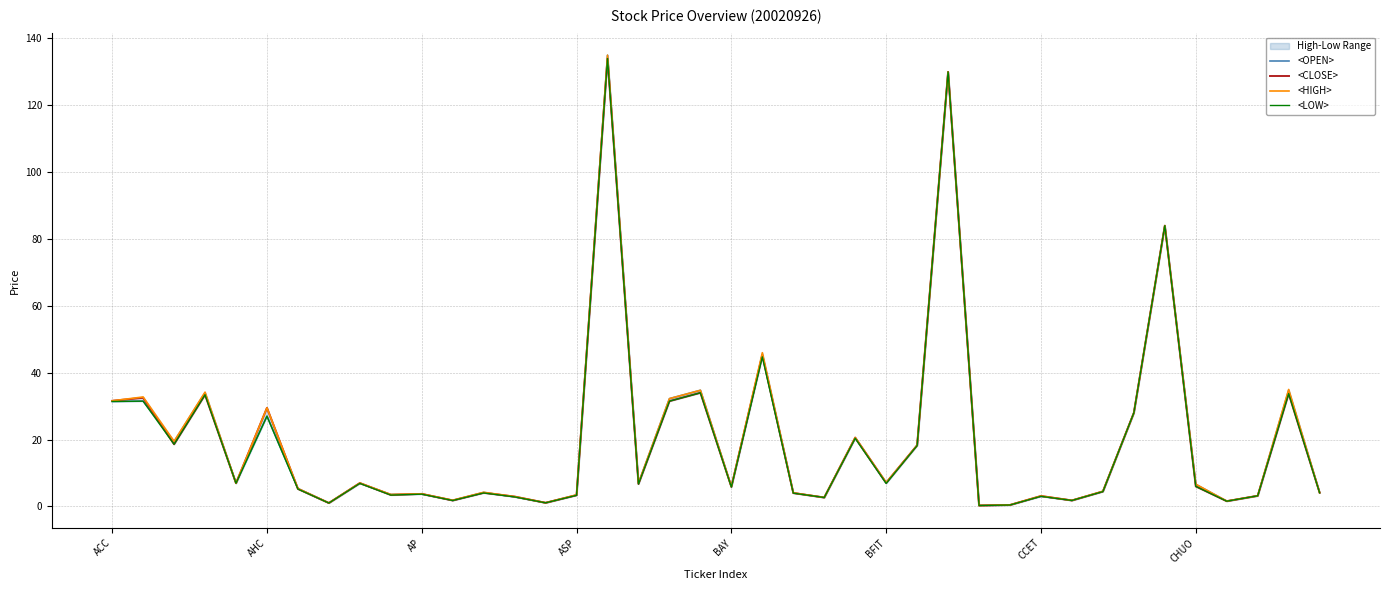

Which series has the largest total across all categories?

<HIGH>